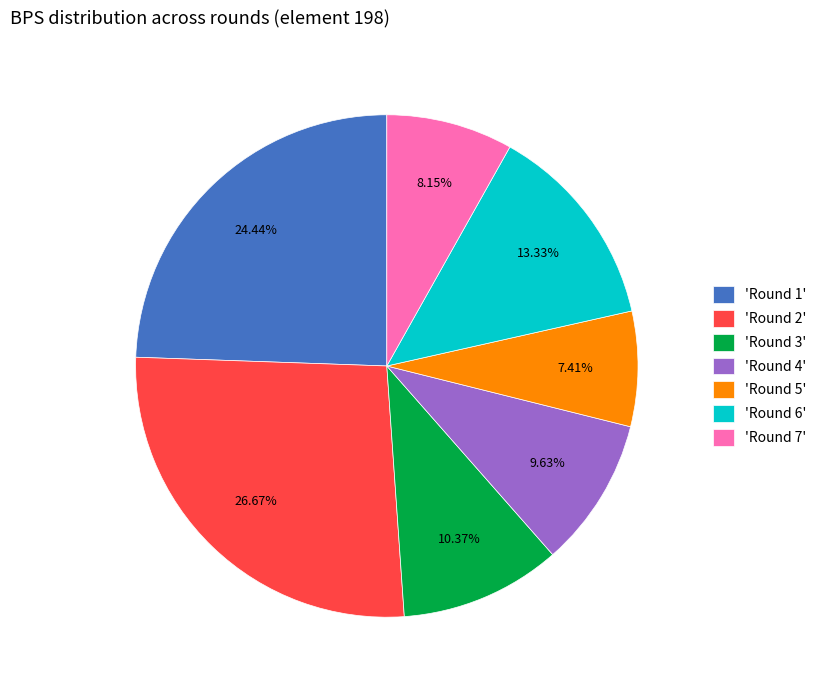

Do 'Round 6' and 'Round 3' together represent more than half of the pie?

No